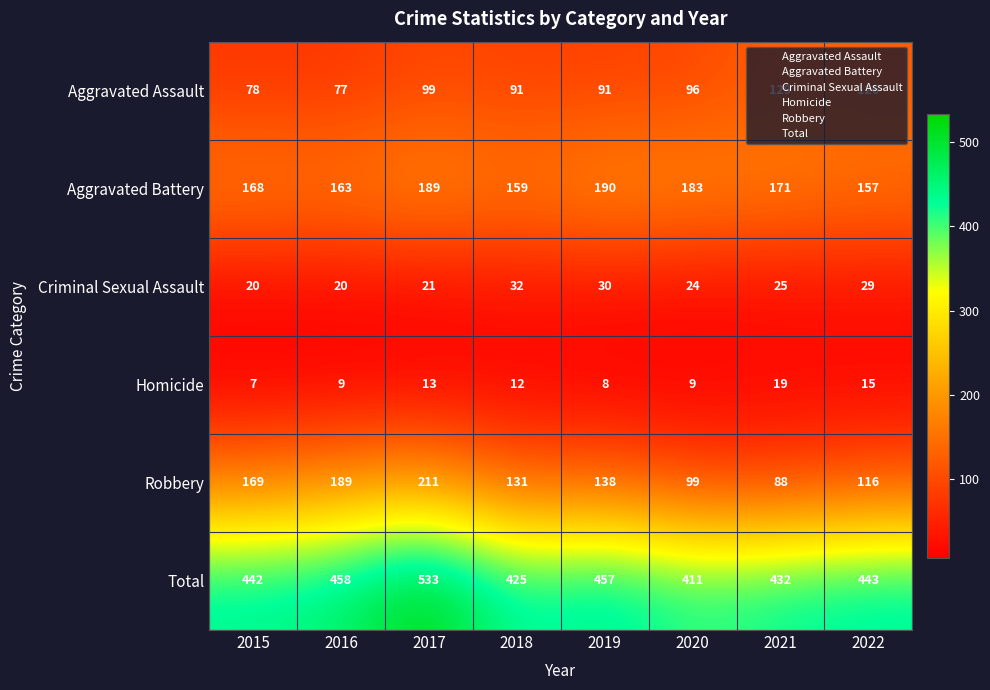

Which series has the widest spread of values?

Robbery